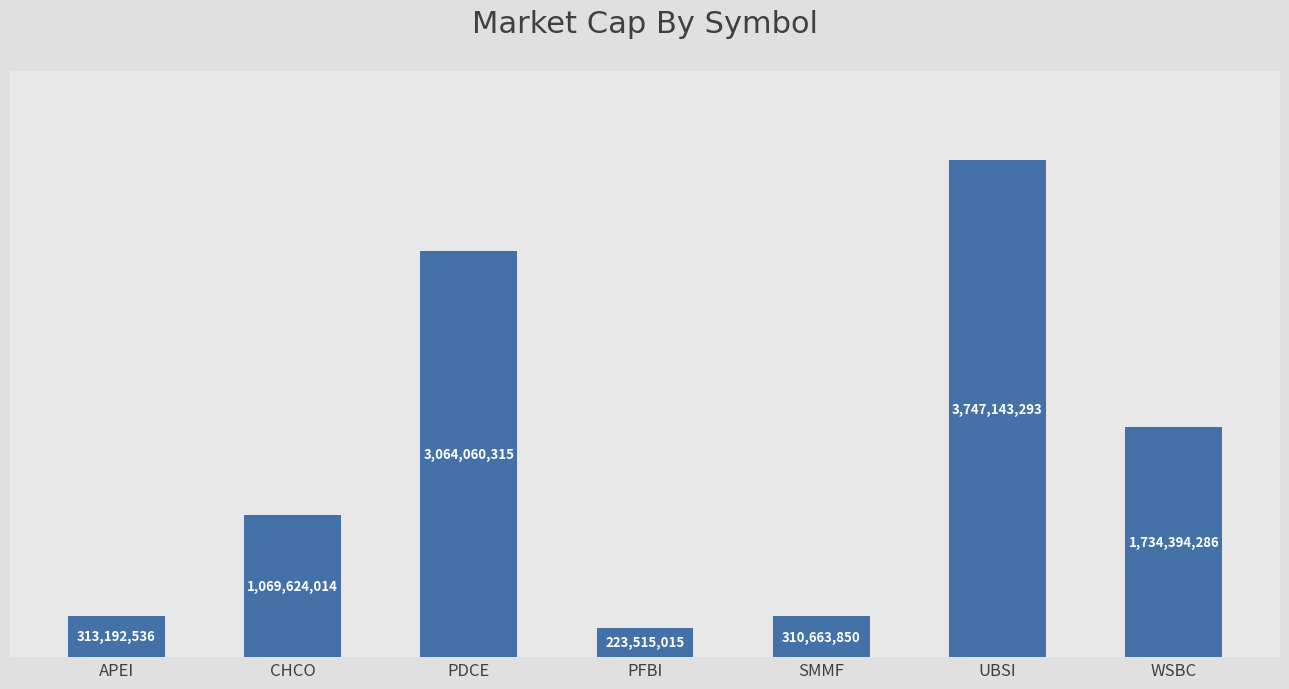

Which label corresponds to the largest value in the chart?

UBSI